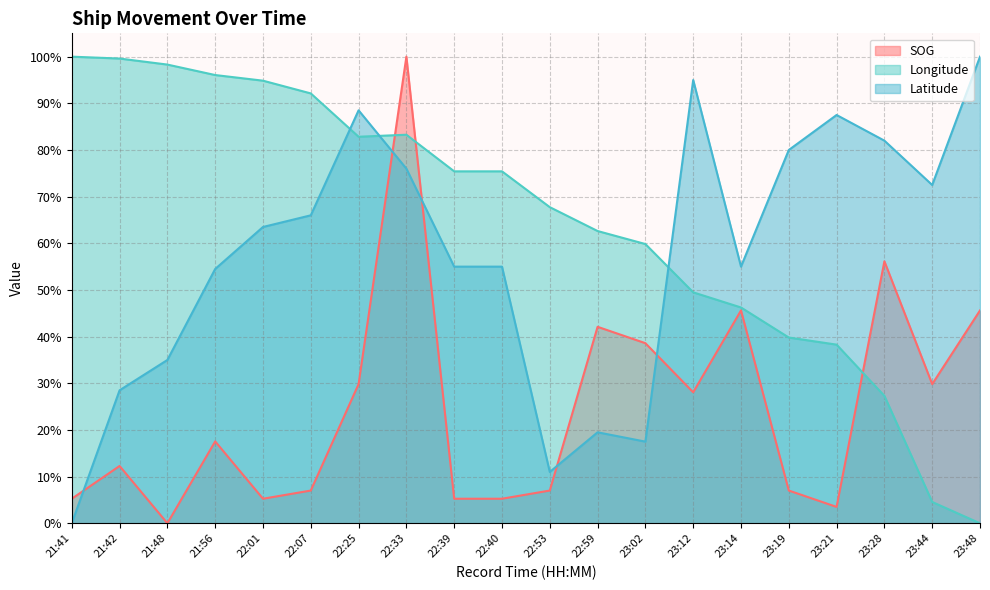

Does the chart display data point markers on the line(s)?

No